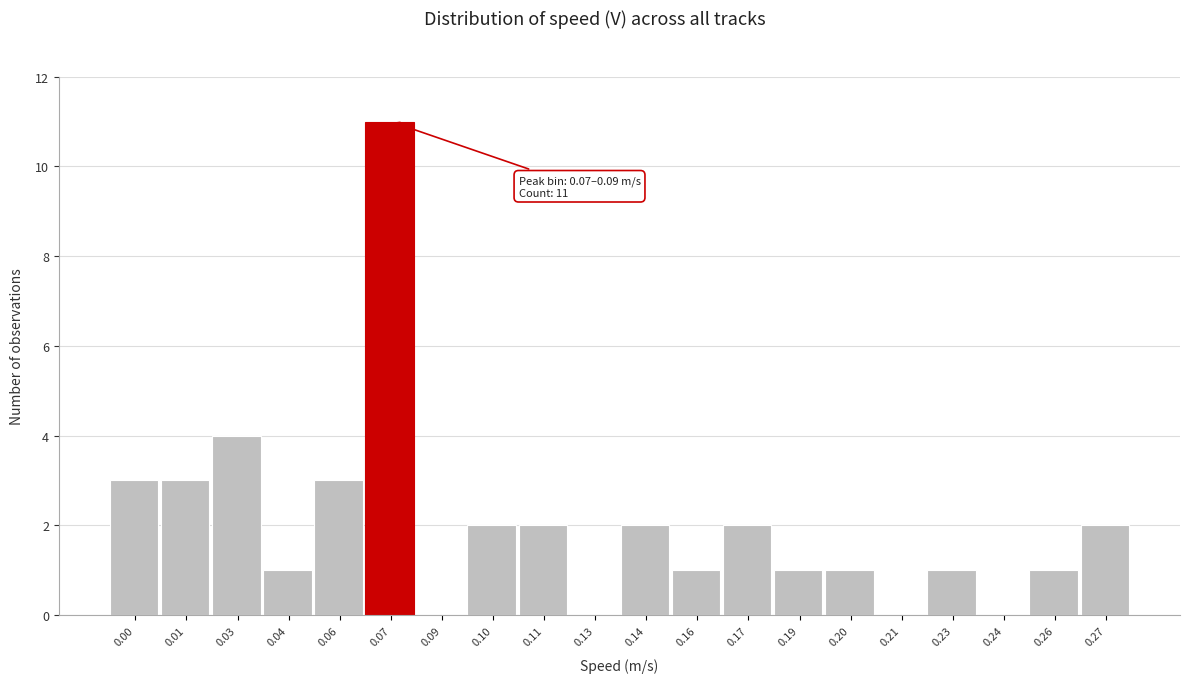

Reading right to left, list all the values displayed in this chart.

0.27=2	0.26=1	0.24=0	0.23=1	0.21=0	0.20=1	0.19=1	0.17=2	0.16=1	0.14=2	0.13=0	0.11=2	0.10=2	0.09=0	0.07=11	0.06=3	0.04=1	0.03=4	0.01=3	0.00=3